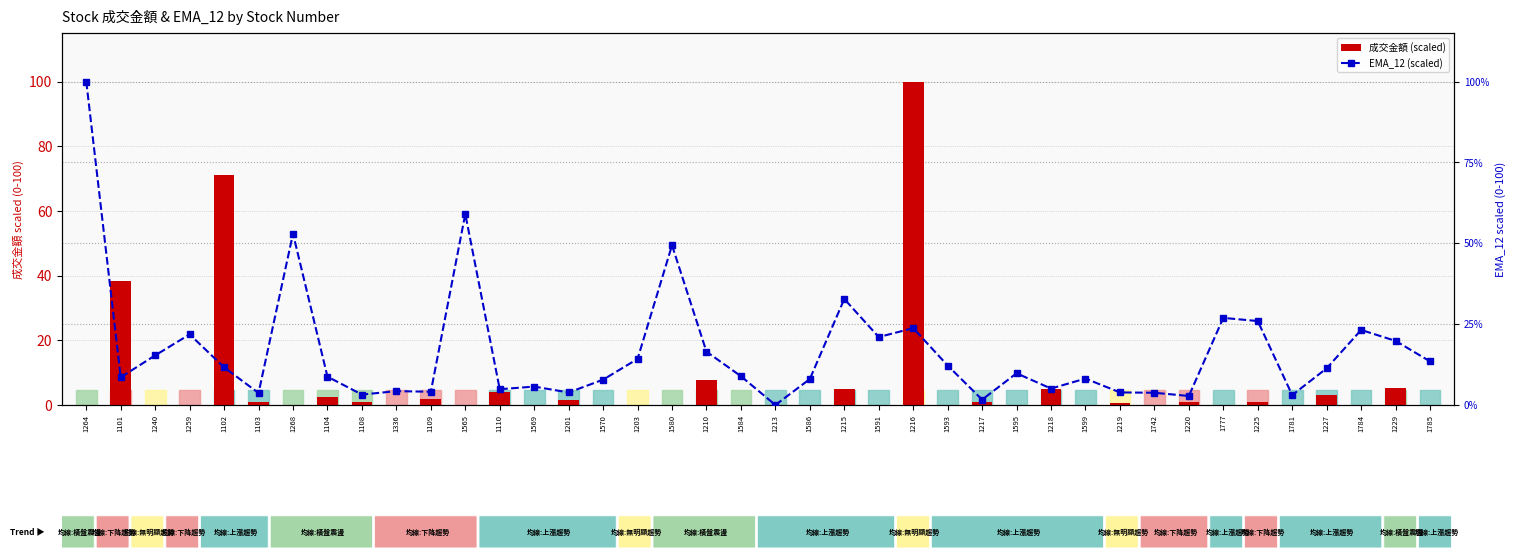

List the series in order of their overall mean, highest first.

EMA_12 (scaled), 成交金額 (scaled)